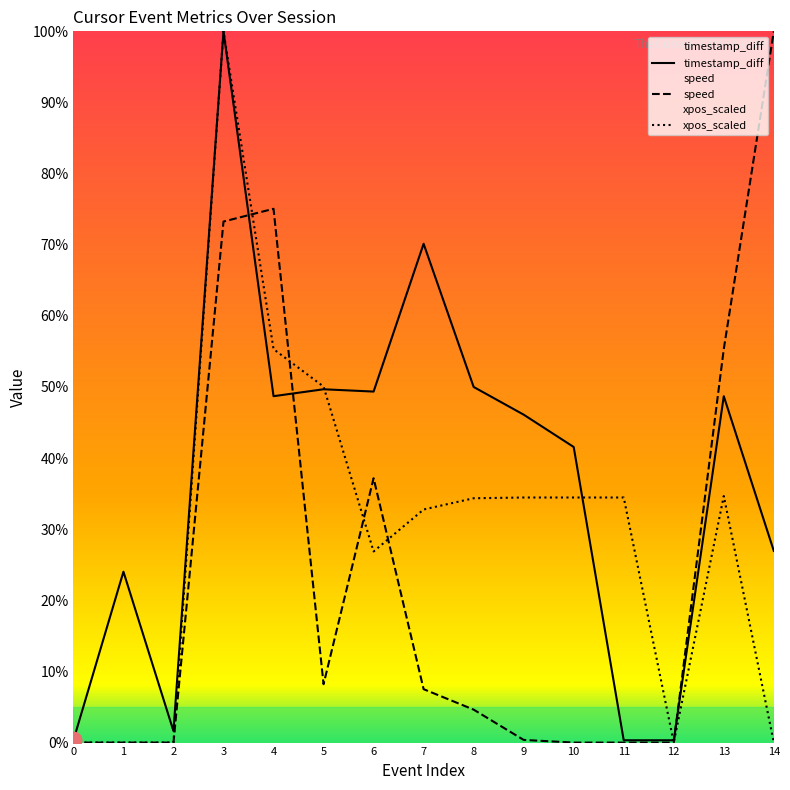

True or false: timestamp_diff and xpos_scaled intersect in this chart.

True